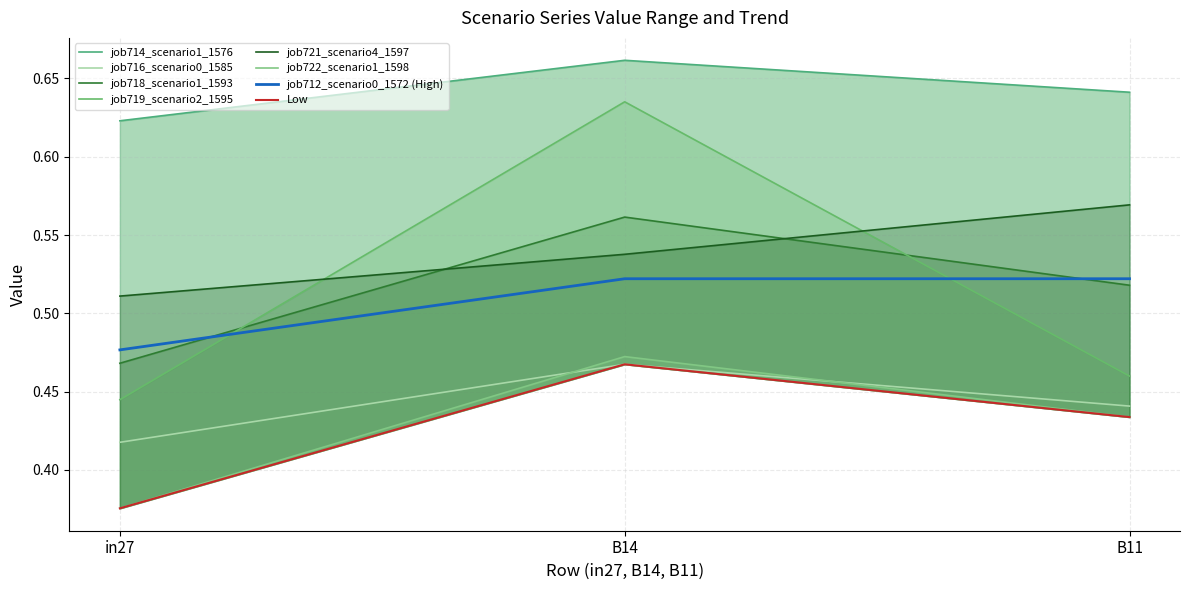

At in27, list the series in order from largest to smallest.

job714_scenario1_1576, job721_scenario4_1597, job718_scenario1_1593, job719_scenario2_1595, job716_scenario0_1585, job722_scenario1_1598